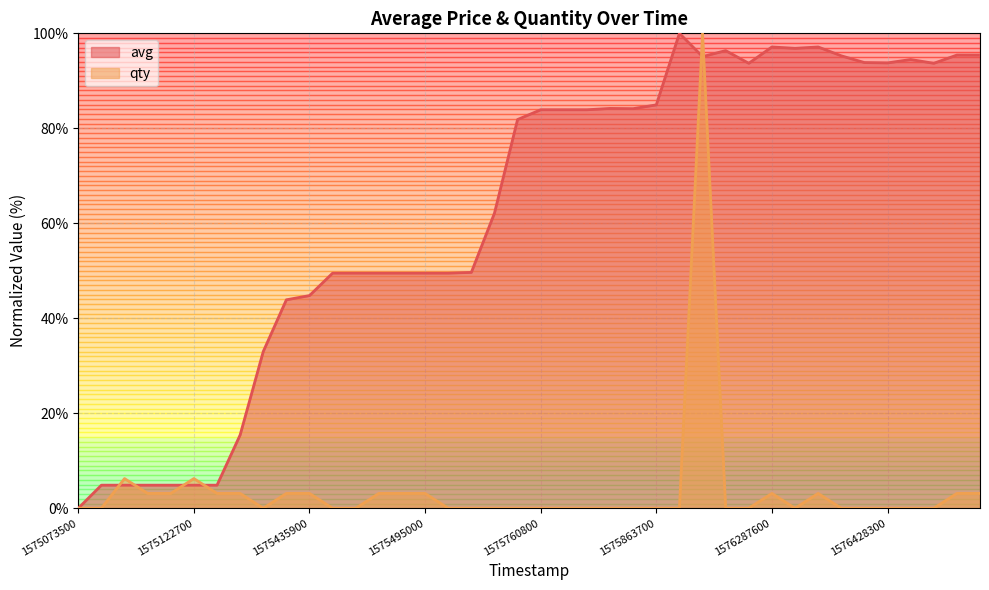

The avg series shows 93.8 at 34. True or false?

True